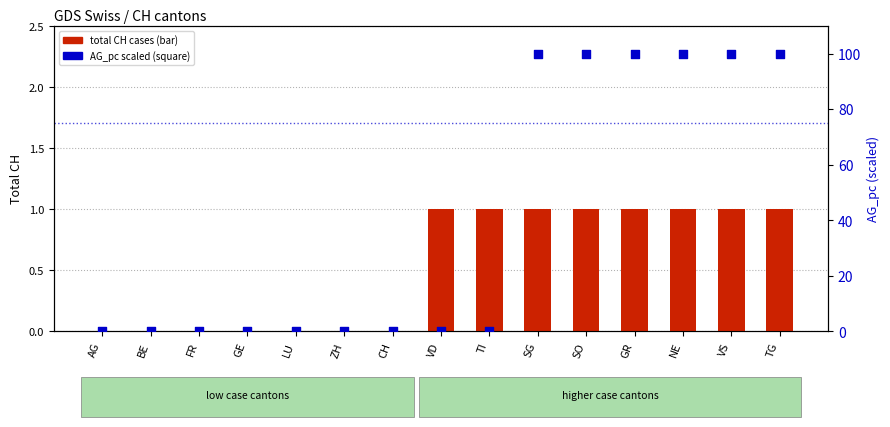

Which series reaches the maximum Y coordinate?

AG_pc (scaled 0–100)